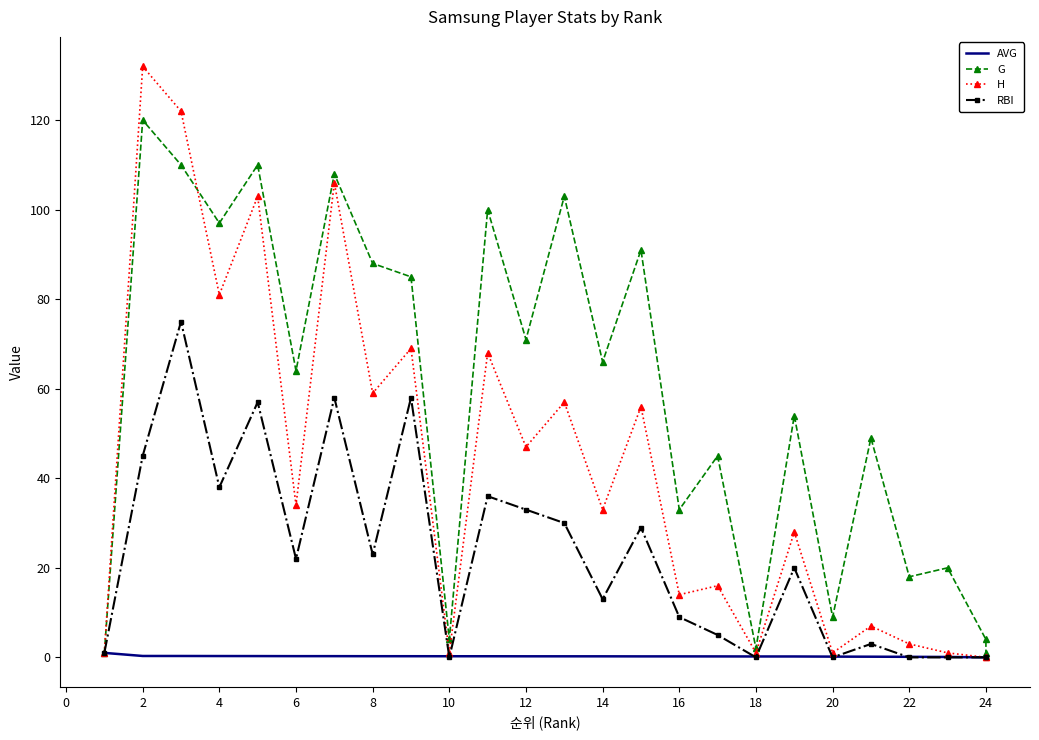

What are all the series names shown in the legend?

AVG, G, H, RBI